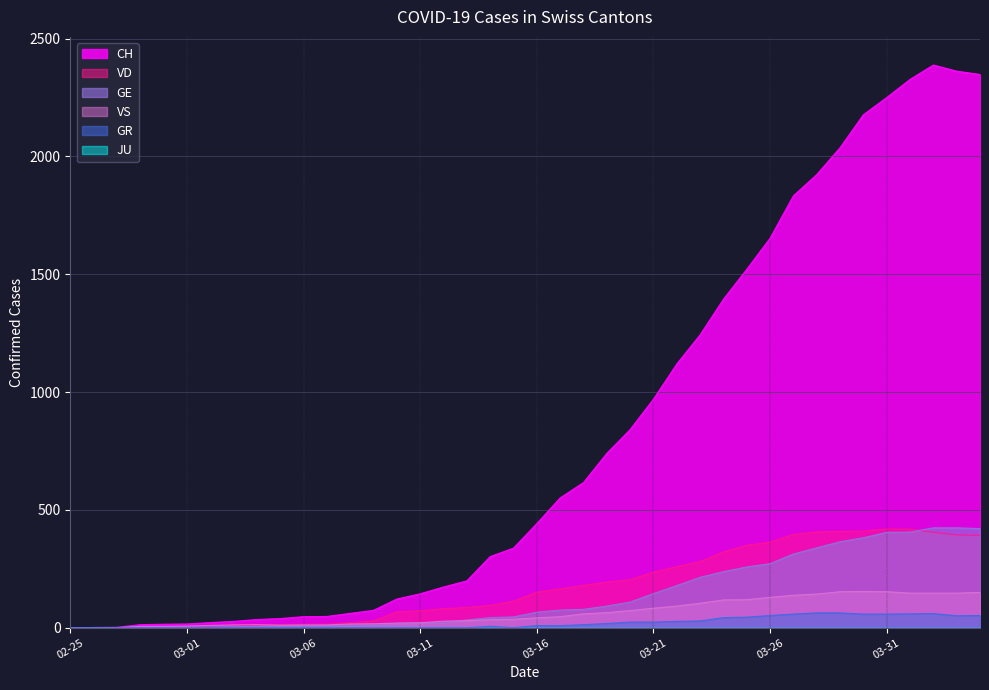

True or false: CH has more than 0 points higher than both neighbors.

True